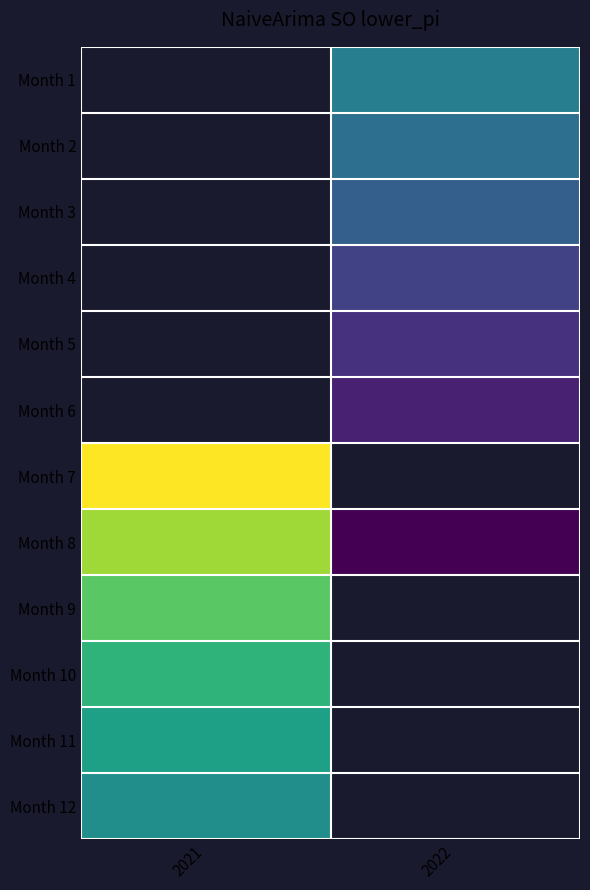

How many values in Month 10 are below zero?

1